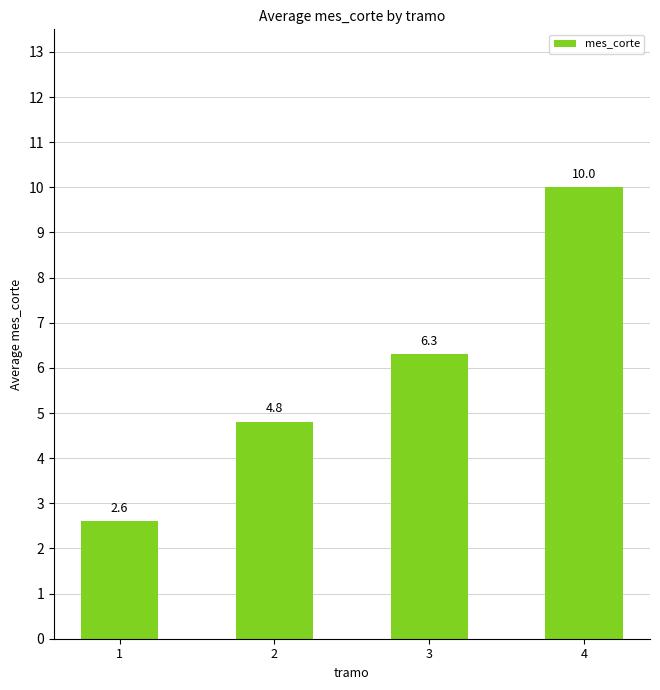

What is the change in value from 1 to 4?

+7.4